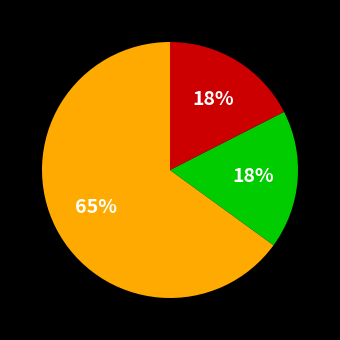

To the nearest percent, what is the difference between the largest and smallest slice percentages?

48%